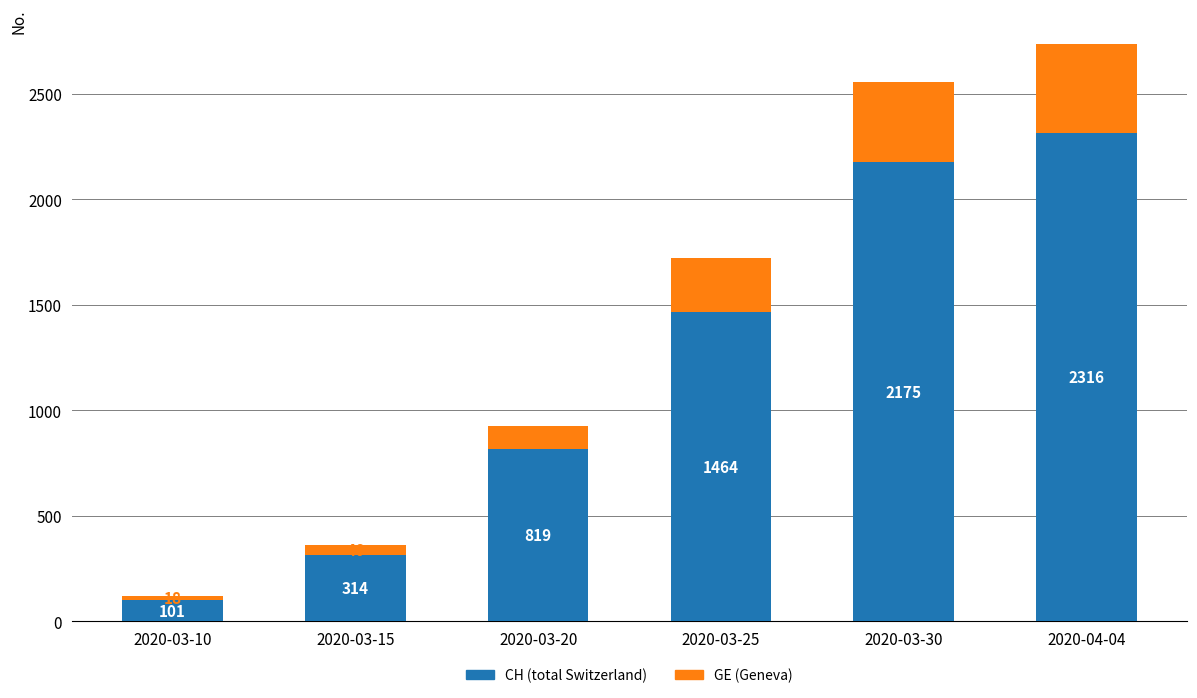

Rank the categories by CH (total Switzerland) value from lowest to highest.

2020-03-10, 2020-03-15, 2020-03-20, 2020-03-25, 2020-03-30, 2020-04-04